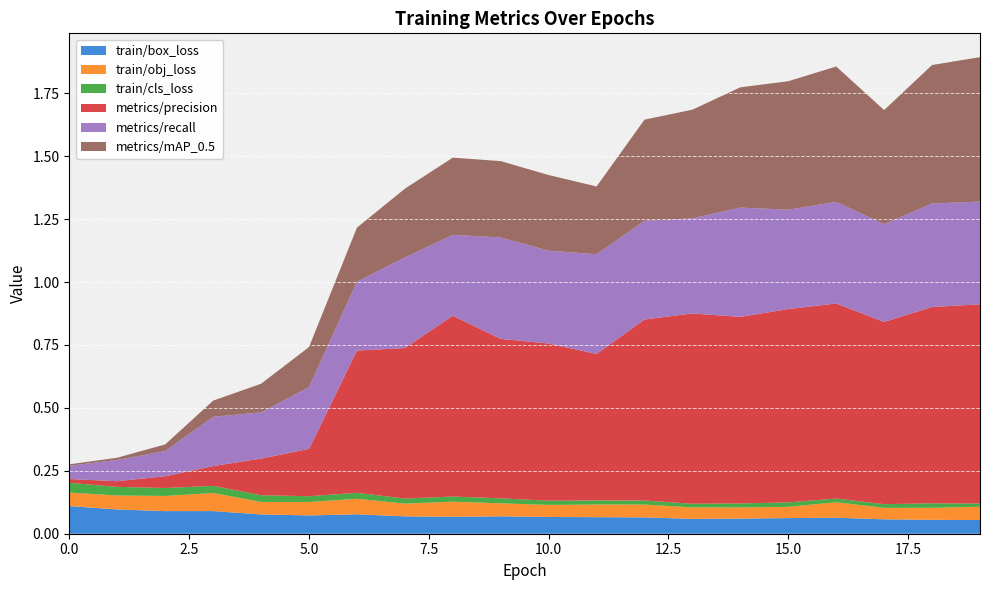

Reading right to left, what are all the values shown in this chart?

train/box_loss: 19=0.1	18=0.1	17=0.1	16=0.1	15=0.1	14=0.1	13=0.1	12=0.1	11=0.1	10=0.1	9=0.1	8=0.1	7=0.1	6=0.1	5=0.1	4=0.1	3=0.1	2=0.1	1=0.1	0=0.1
train/obj_loss: 19=0.1	18=0.0	17=0.0	16=0.1	15=0.0	14=0.0	13=0.0	12=0.1	11=0.1	10=0.0	9=0.1	8=0.1	7=0.1	6=0.1	5=0.1	4=0.0	3=0.1	2=0.1	1=0.1	0=0.1
train/cls_loss: 19=0.0	18=0.0	17=0.0	16=0.0	15=0.0	14=0.0	13=0.0	12=0.0	11=0.0	10=0.0	9=0.0	8=0.0	7=0.0	6=0.0	5=0.0	4=0.0	3=0.0	2=0.0	1=0.0	0=0.0
metrics/precision: 19=0.8	18=0.8	17=0.7	16=0.8	15=0.8	14=0.7	13=0.8	12=0.7	11=0.6	10=0.6	9=0.6	8=0.7	7=0.6	6=0.6	5=0.2	4=0.1	3=0.1	2=0.0	1=0.0	0=0.0
metrics/recall: 19=0.4	18=0.4	17=0.4	16=0.4	15=0.4	14=0.4	13=0.4	12=0.4	11=0.4	10=0.4	9=0.4	8=0.3	7=0.4	6=0.3	5=0.2	4=0.2	3=0.2	2=0.1	1=0.1	0=0.1
metrics/mAP_0.5: 19=0.6	18=0.6	17=0.5	16=0.5	15=0.5	14=0.5	13=0.4	12=0.4	11=0.3	10=0.3	9=0.3	8=0.3	7=0.3	6=0.2	5=0.2	4=0.1	3=0.1	2=0.0	1=0.0	0=0.0